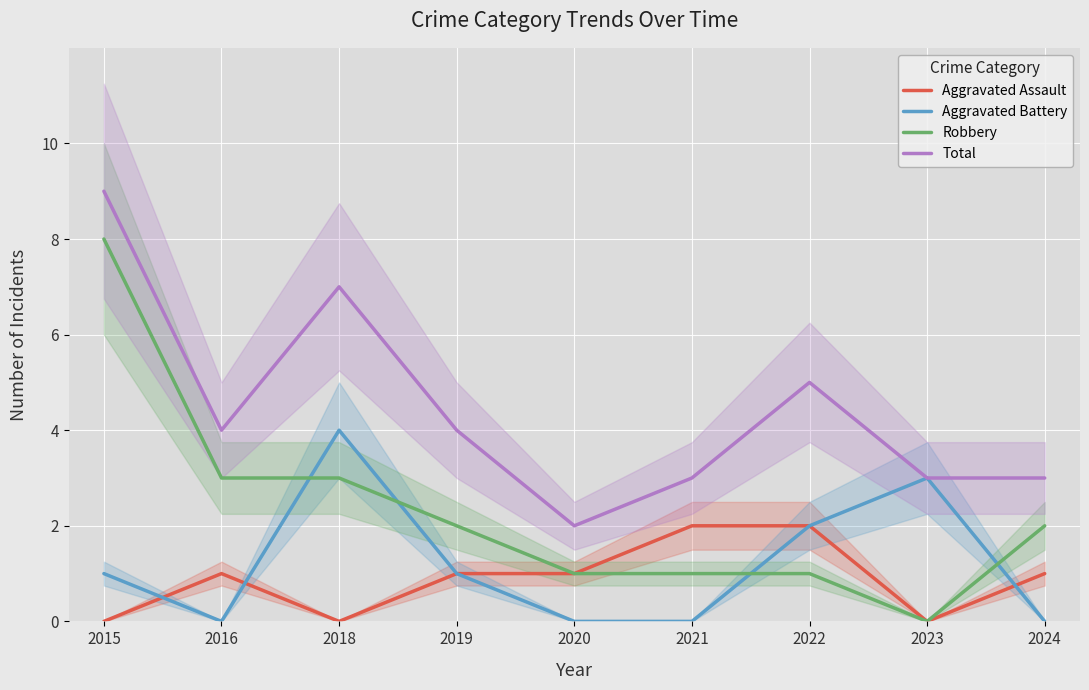

How many Robbery values are between 1 and 3?

7